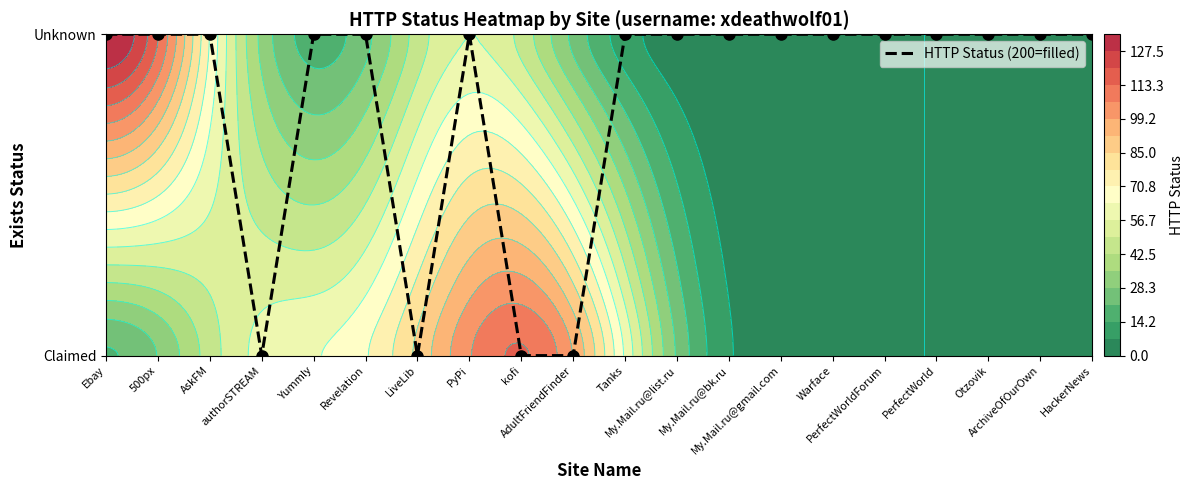

The value at kofi is 0. True or false?

True